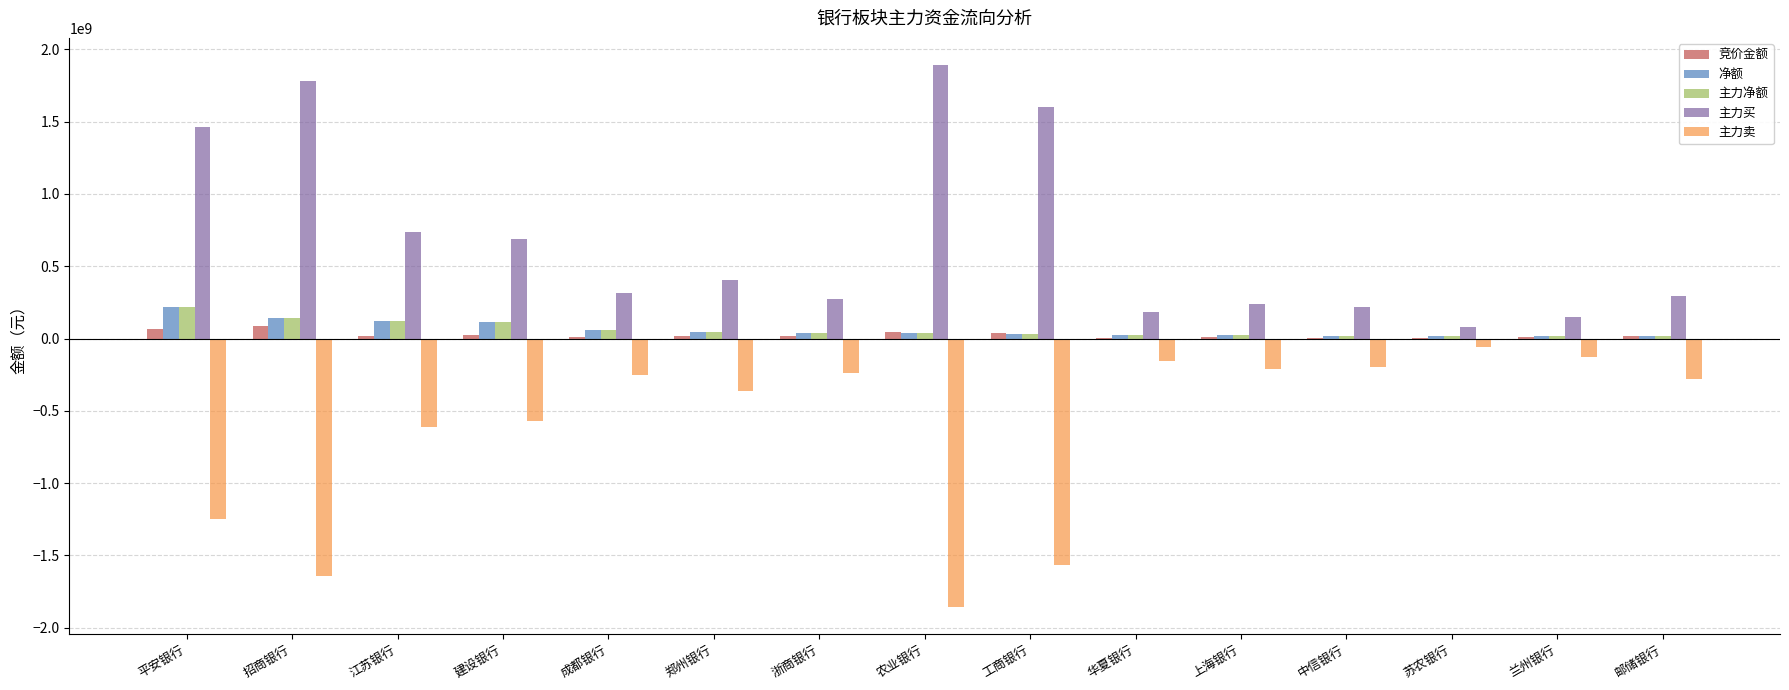

What is the greatest value displayed?

1892140295